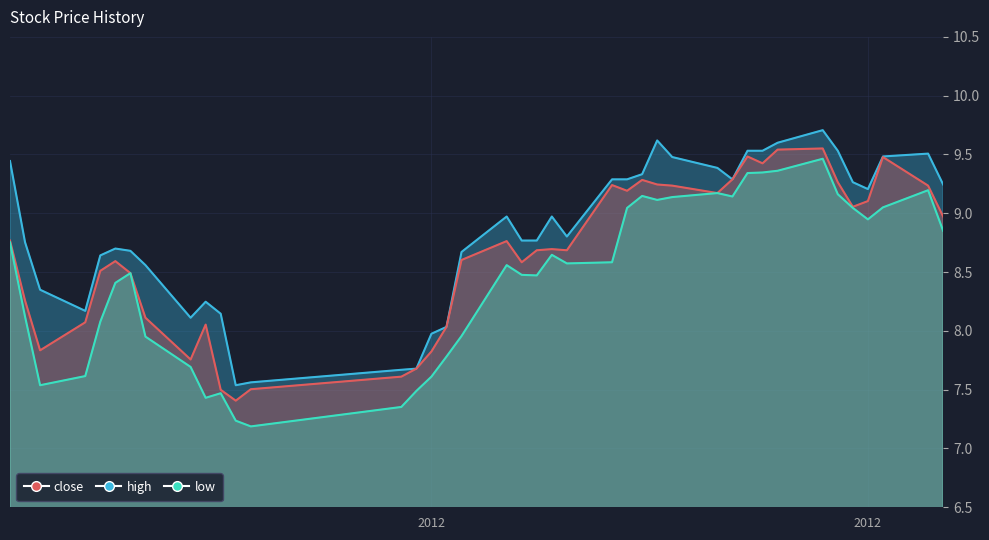

What are all the series names shown in the legend?

close, high, low